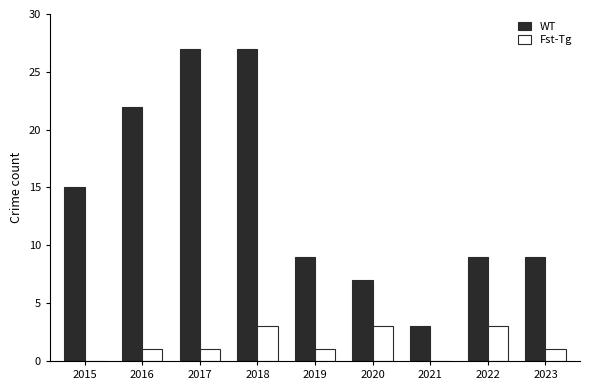

What is the maximum value for Fst-Tg?

3